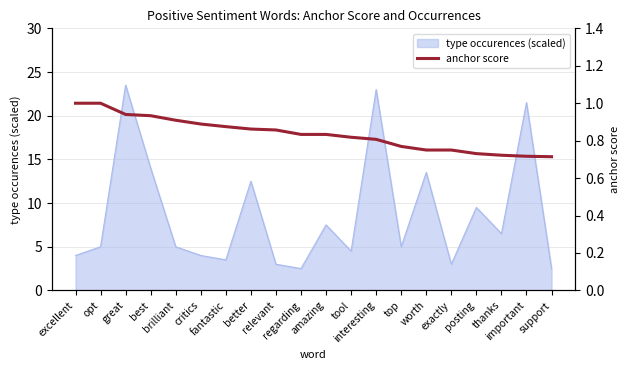

What position from the left is important?

19